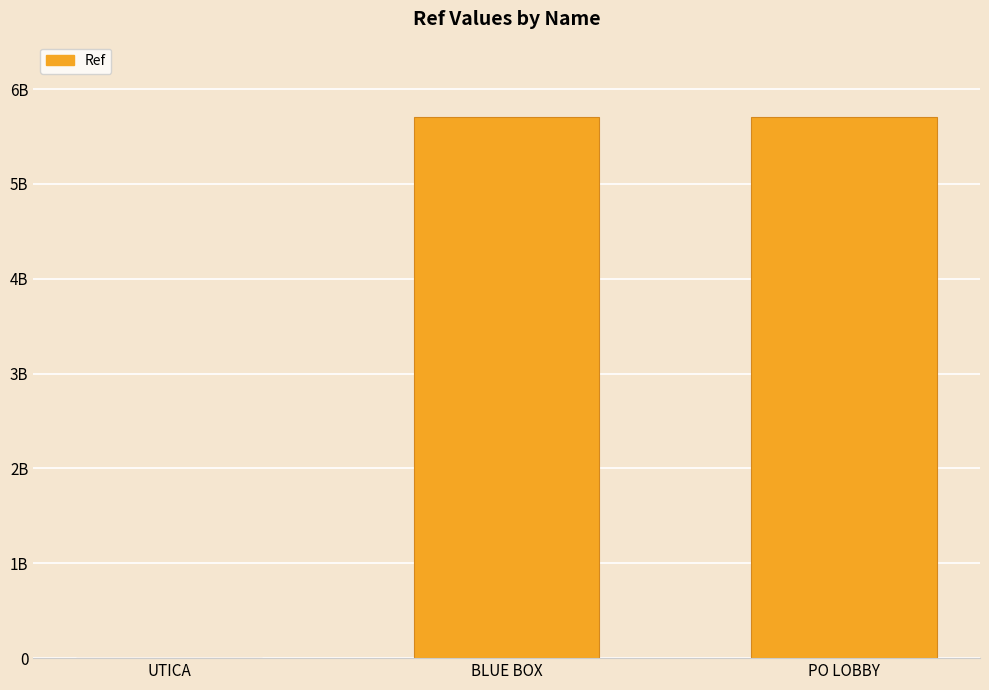

Where does the data first go above 5706700000?

PO LOBBY